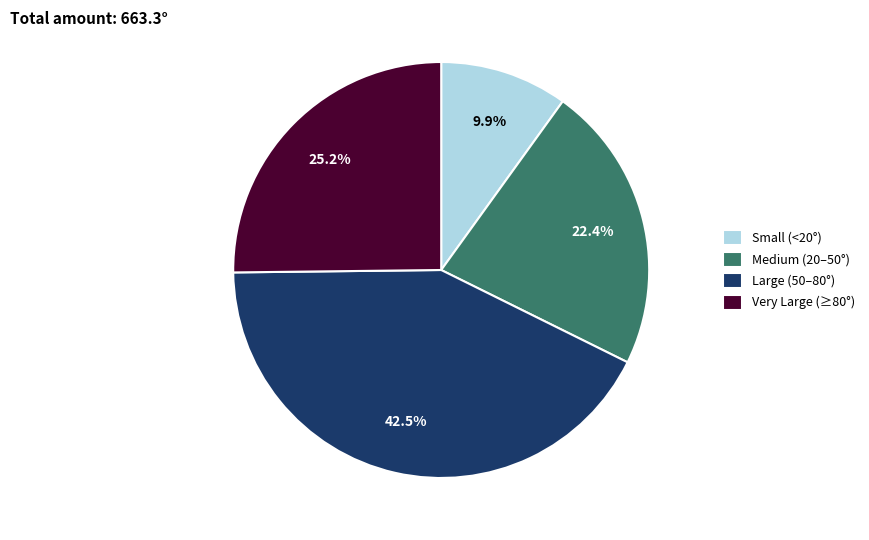

Is there a majority slice in this chart?

No